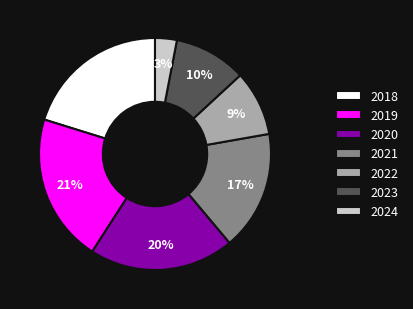

To the nearest percent, what is the average slice percentage?

14%